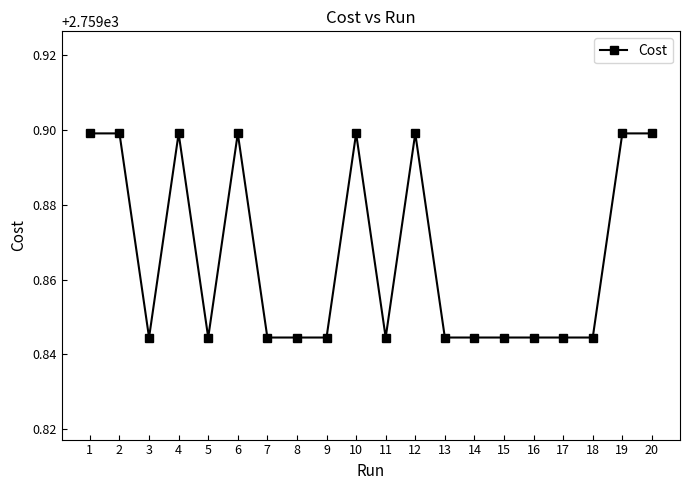

Is this an area chart (filled region under the line)?

No